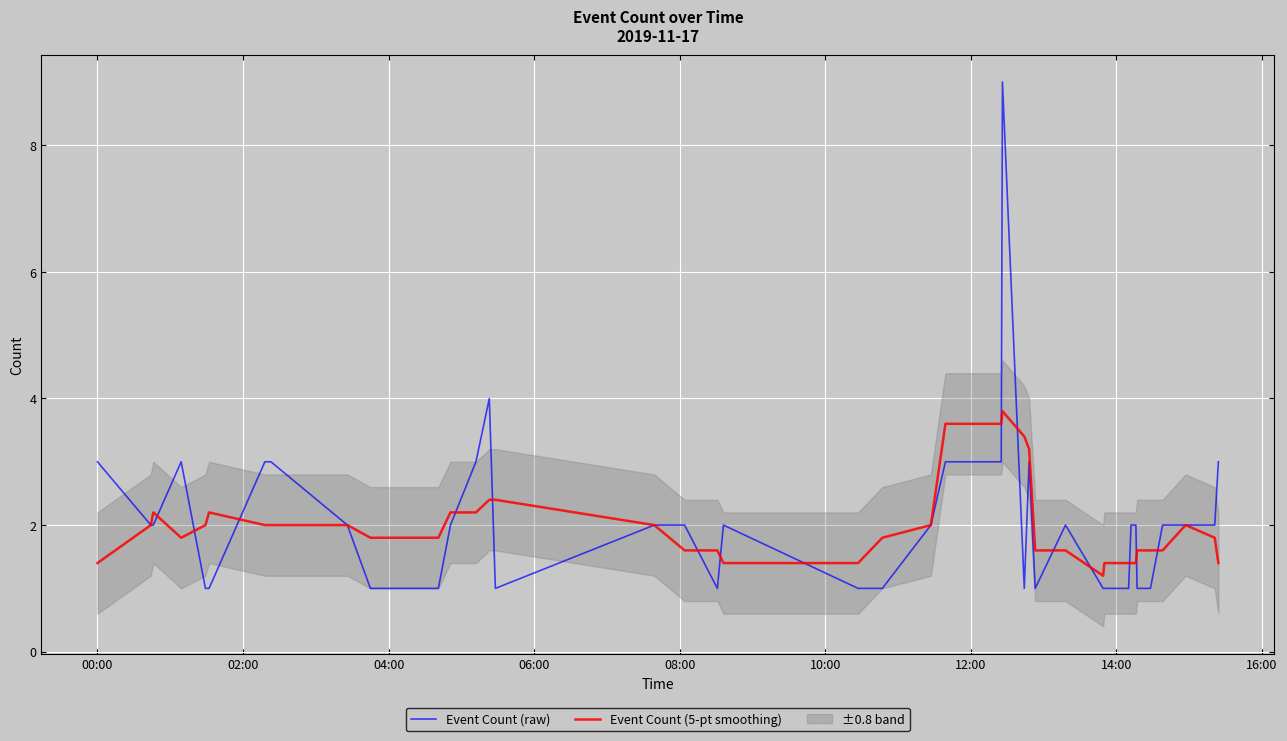

Reading right to left, extract all data points from this chart.

Event Count (raw): 3.0	2.0	2.0	2.0	1.0	1.0	2.0	2.0	1.0	1.0	1.0	2.0	1.0	3.0	1.0	9.0	3.0	3.0	2.0	1.0	1.0	2.0	1.0	2.0	2.0	1.0	4.0	3.0	2.0	1.0	1.0	2.0	3.0	3.0	1.0	1.0	3.0	2.0	2.0	3.0
Event Count (5-pt smoothing): 1.4	1.8	2.0	1.6	1.6	1.6	1.4	1.4	1.4	1.4	1.2	1.6	1.6	3.2	3.4	3.8	3.6	3.6	2.0	1.8	1.4	1.4	1.6	1.6	2.0	2.4	2.4	2.2	2.2	1.8	1.8	2.0	2.0	2.0	2.2	2.0	1.8	2.2	2.0	1.4